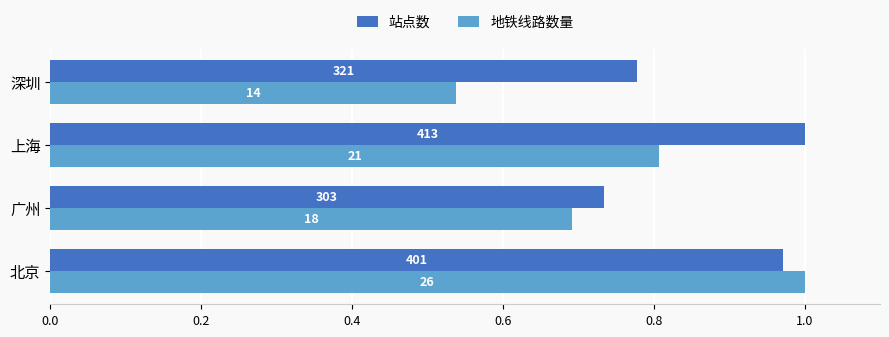

What are all the series names shown in the legend?

站点数, 地铁线路数量